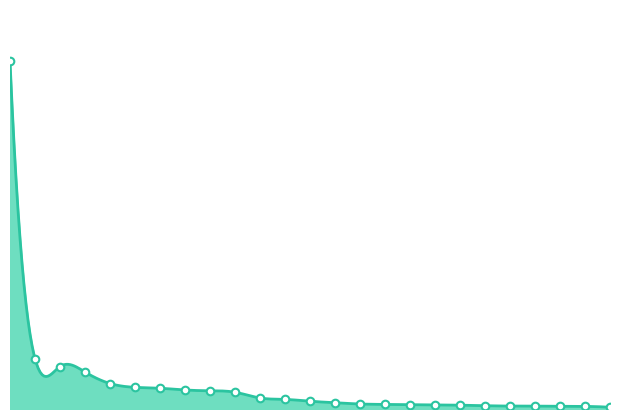

Approximately how many times larger is the value at AMAZONAS compared to TACNA?

1.9